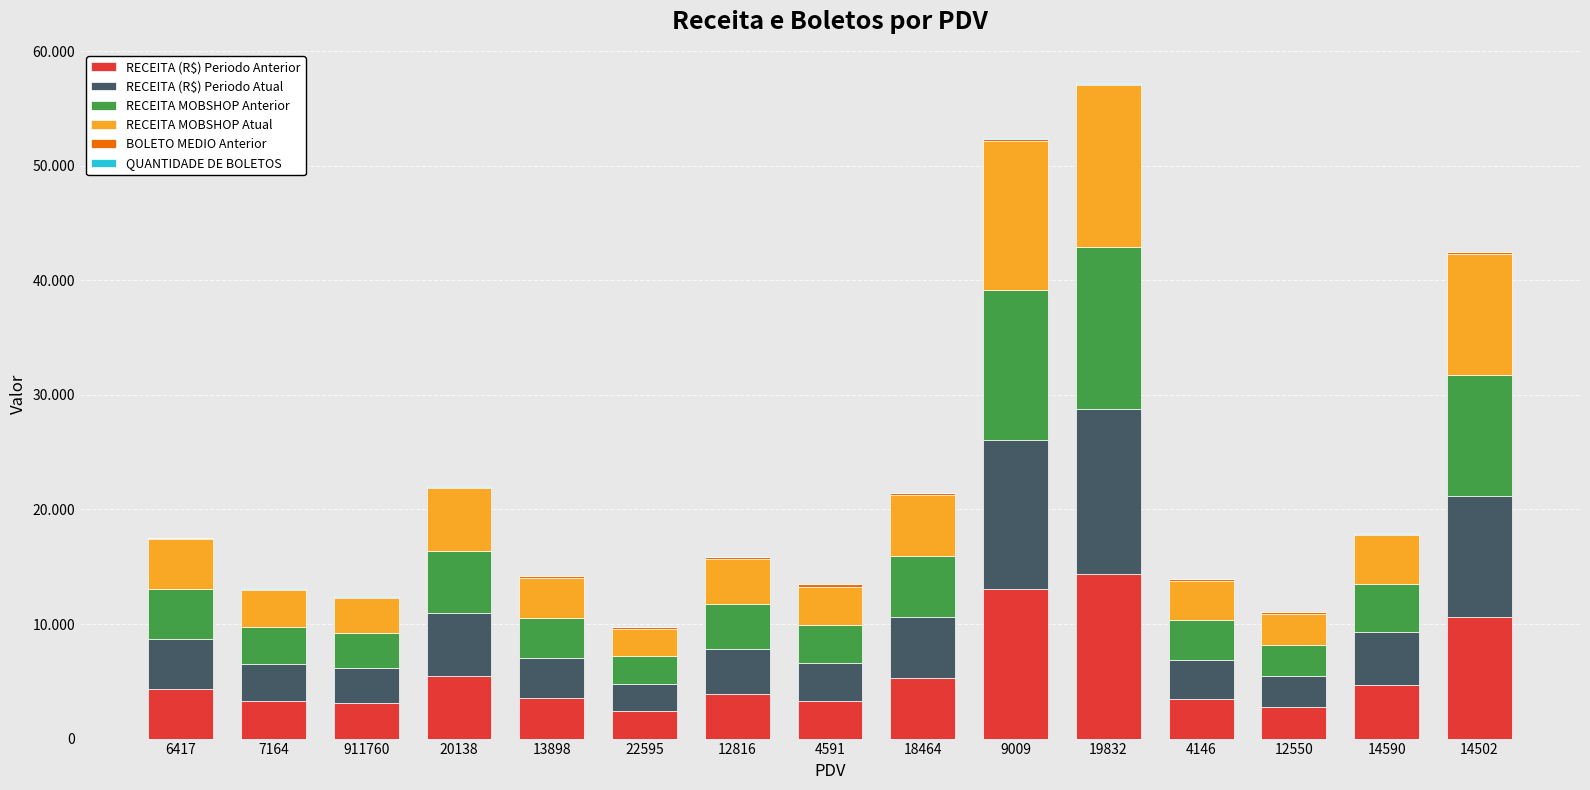

What is the label of the 6th bar from the left?

22595